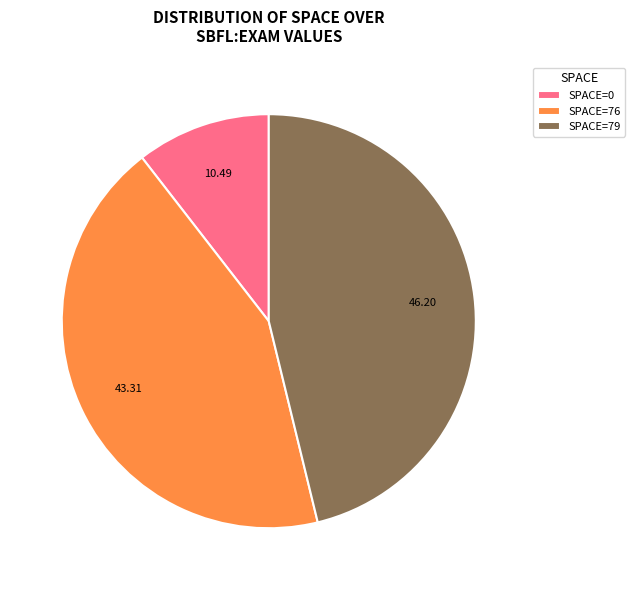

Is the sum of SPACE=79 and SPACE=76 greater than half?

Yes